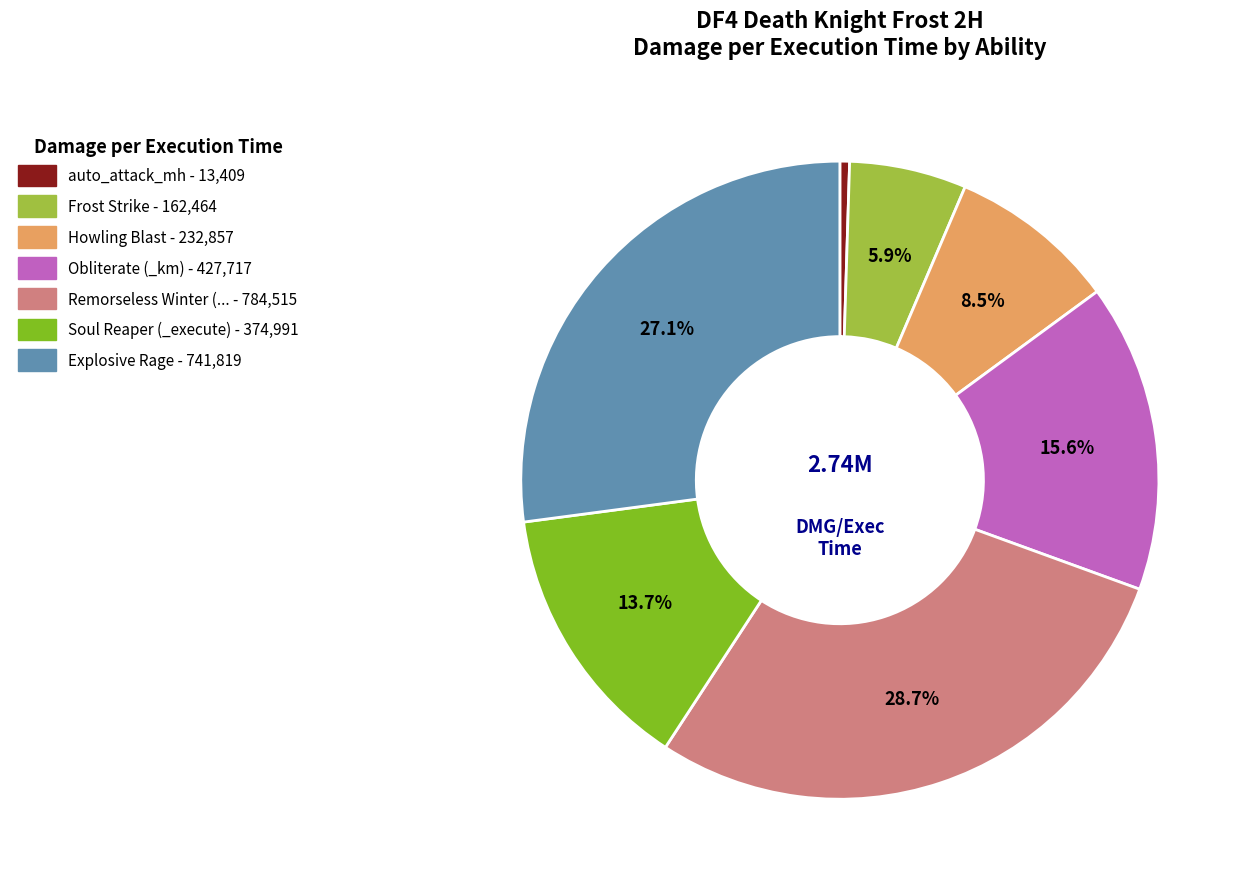

What is the largest slice in the pie chart?

Remorseless Winter (_damage)